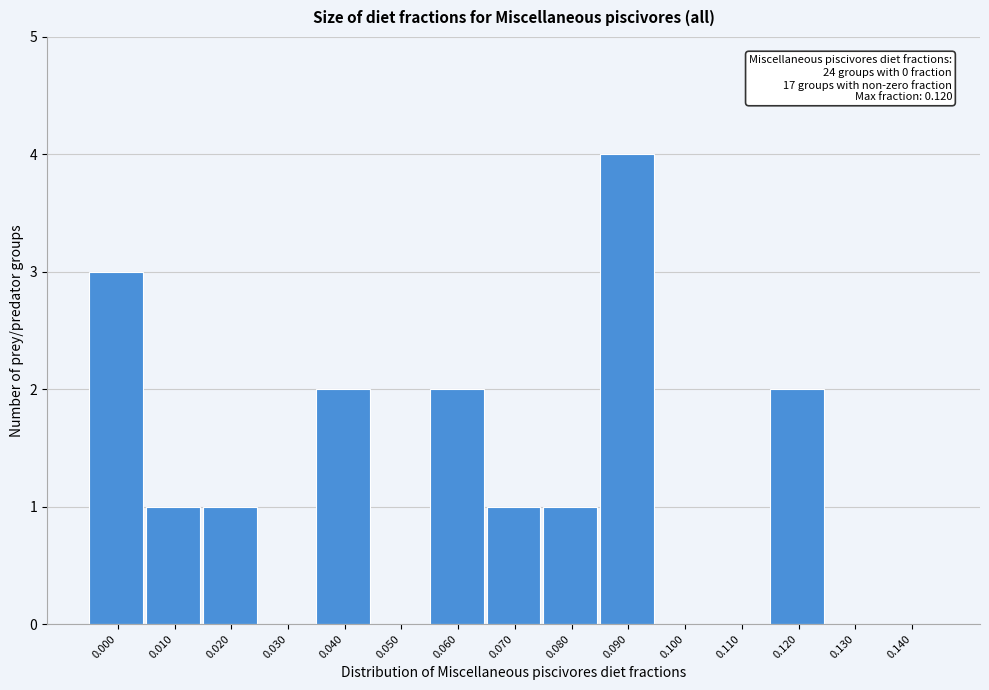

Reading left to right, what are all the values shown in this chart?

0.000=3	0.010=1	0.020=1	0.030=0	0.040=2	0.050=0	0.060=2	0.070=1	0.080=1	0.090=4	0.100=0	0.110=0	0.120=2	0.130=0	0.140=0